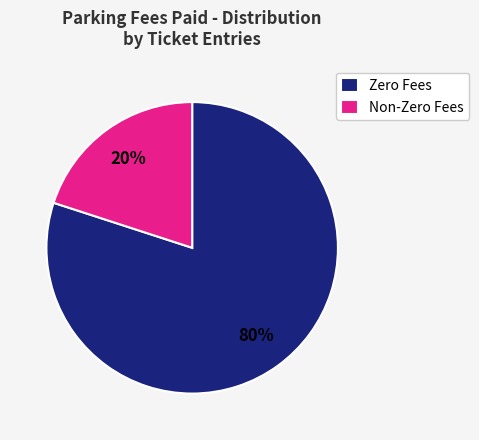

Does any single category account for the majority?

Yes